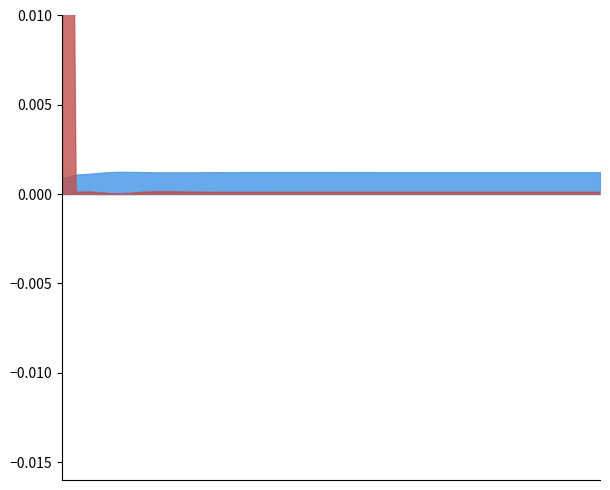

How many distinct data groups are displayed?

4